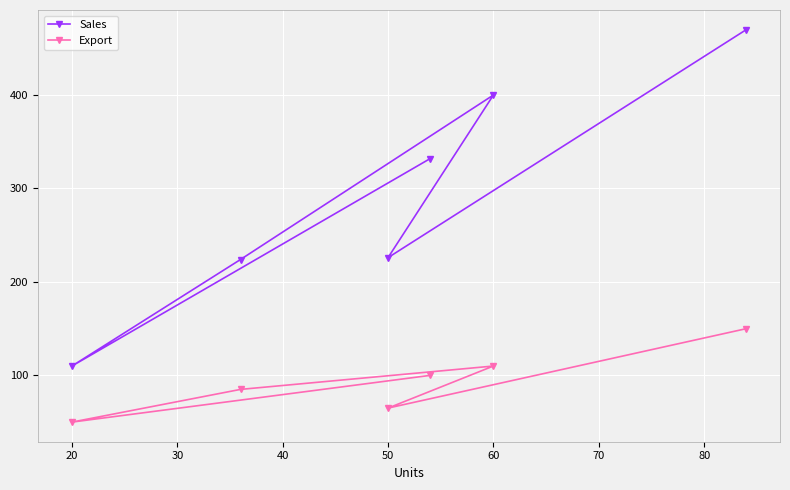

At how many categories does at least one series exceed 158?

5